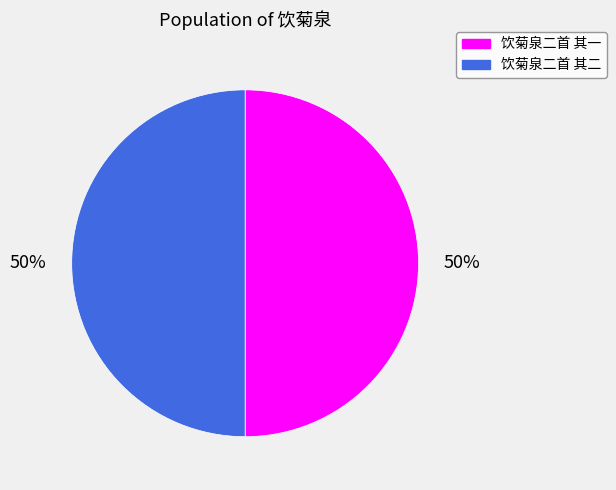

True or false: 饮菊泉二首 其二 accounts for 50% of the total.

True